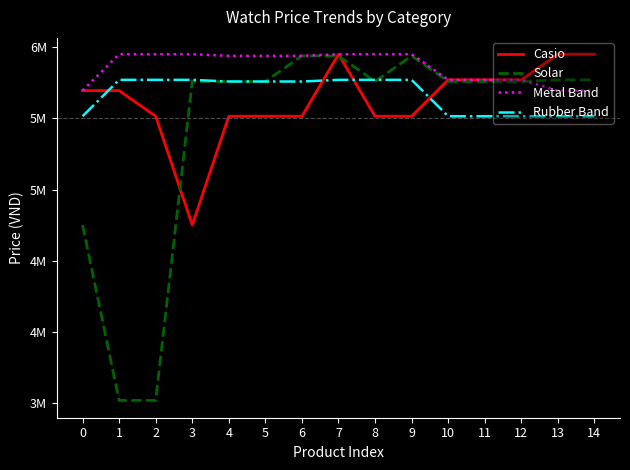

What value does the Solar series have at 1?

3520800